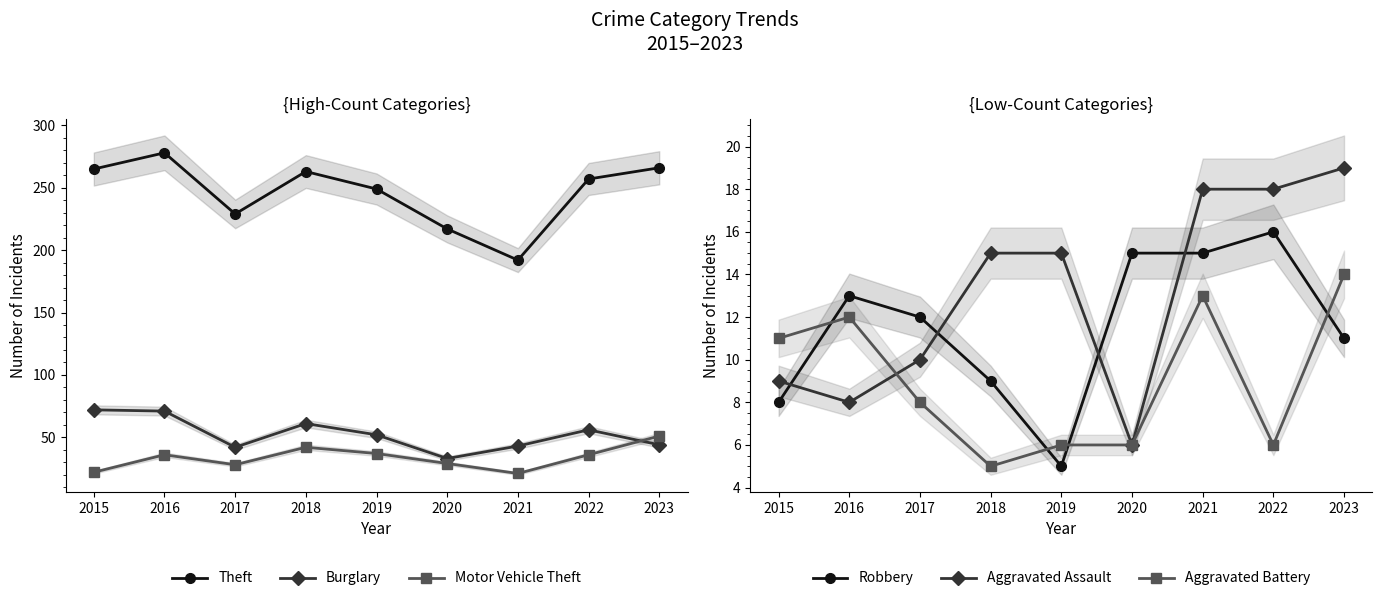

At which label does Burglary reach its minimum?

2020